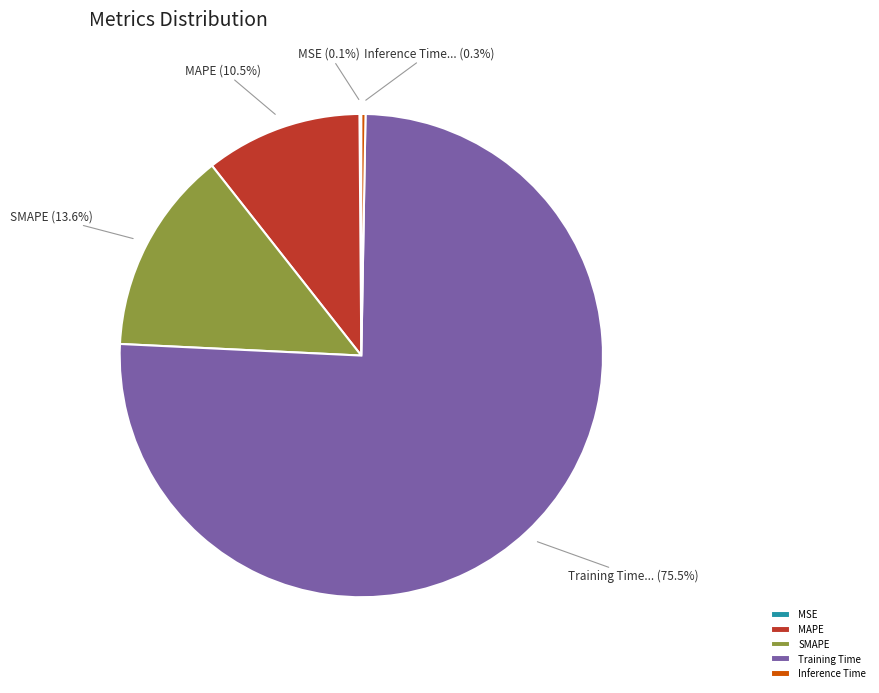

To the nearest percent, what is the difference between the largest and smallest slice percentages?

75%